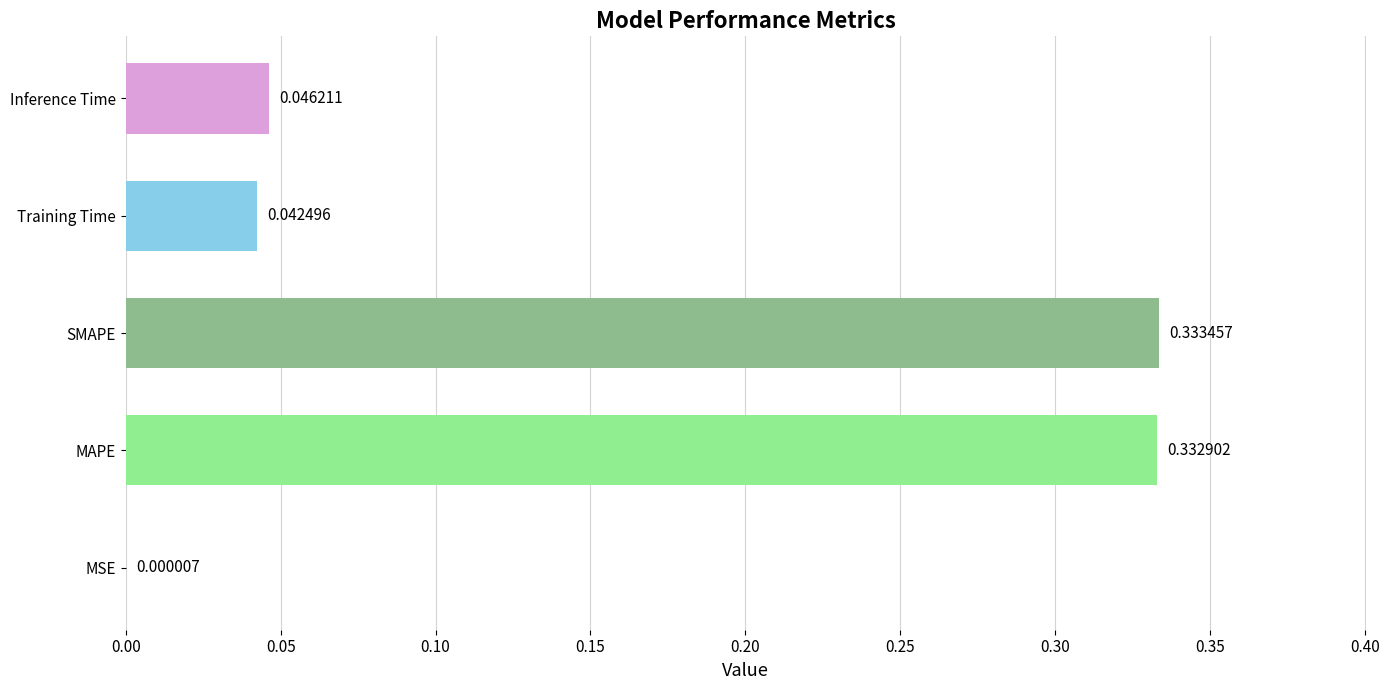

Are the bars horizontal?

Yes